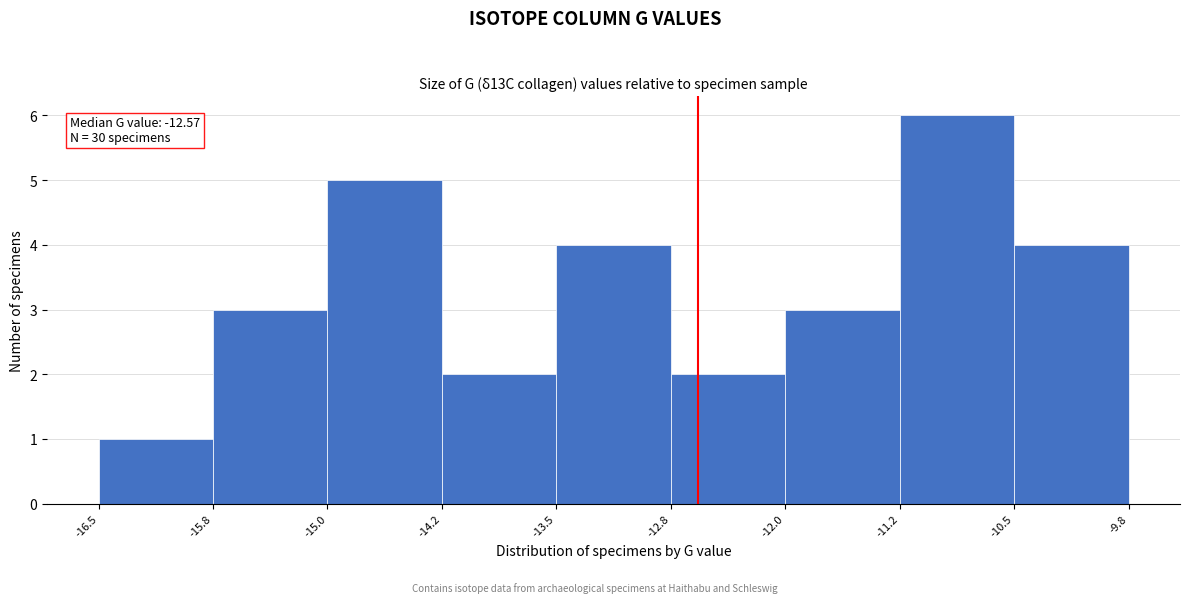

Which range on the x-axis has the tallest bar?

-11.2 to -10.5